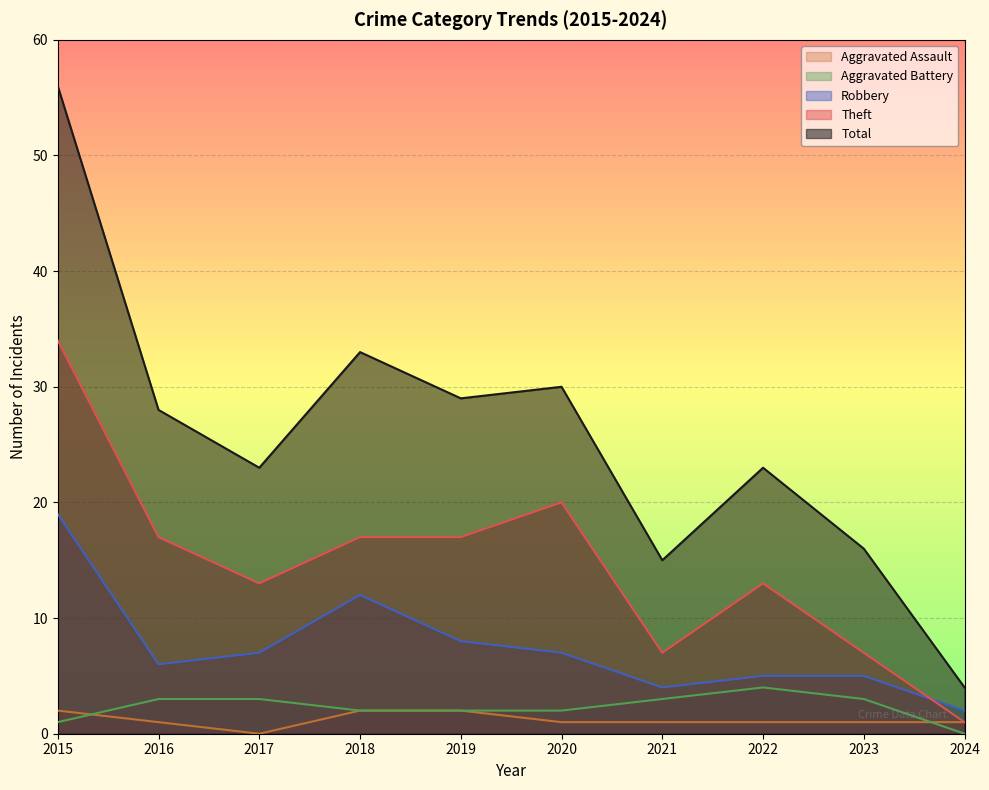

What are all the series names shown in the legend?

Aggravated Assault, Aggravated Battery, Robbery, Theft, Total